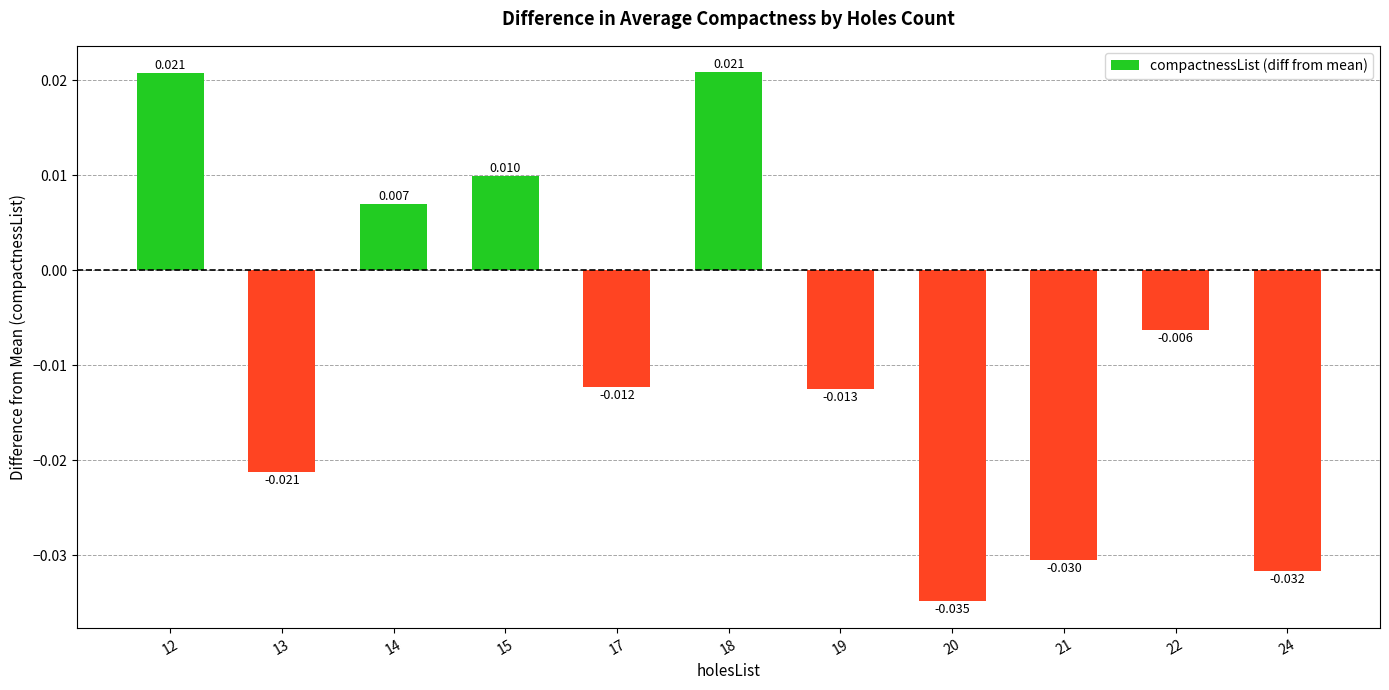

Rank the categories by value from highest to lowest.

18, 12, 15, 14, 22, 17, 19, 13, 21, 24, 20